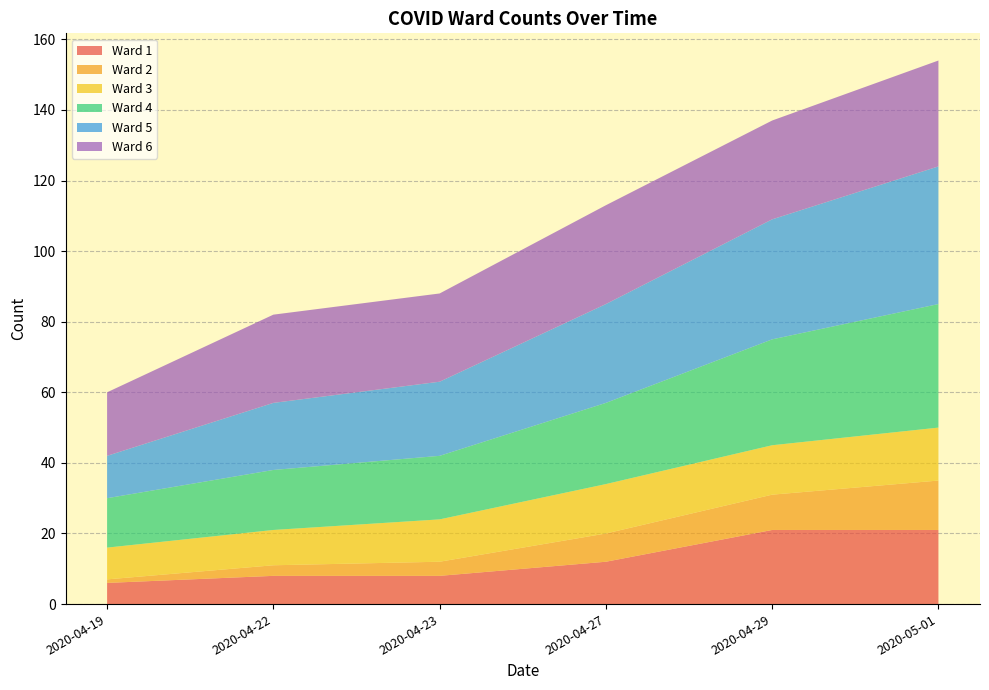

Reading left to right, extract all data points from this chart.

Ward 1: 2020-04-19=6	2020-04-22=8	2020-04-23=8	2020-04-27=12	2020-04-29=21	2020-05-01=21
Ward 2: 2020-04-19=1	2020-04-22=3	2020-04-23=4	2020-04-27=8	2020-04-29=10	2020-05-01=14
Ward 3: 2020-04-19=9	2020-04-22=10	2020-04-23=12	2020-04-27=14	2020-04-29=14	2020-05-01=15
Ward 4: 2020-04-19=14	2020-04-22=17	2020-04-23=18	2020-04-27=23	2020-04-29=30	2020-05-01=35
Ward 5: 2020-04-19=12	2020-04-22=19	2020-04-23=21	2020-04-27=28	2020-04-29=34	2020-05-01=39
Ward 6: 2020-04-19=18	2020-04-22=25	2020-04-23=25	2020-04-27=28	2020-04-29=28	2020-05-01=30